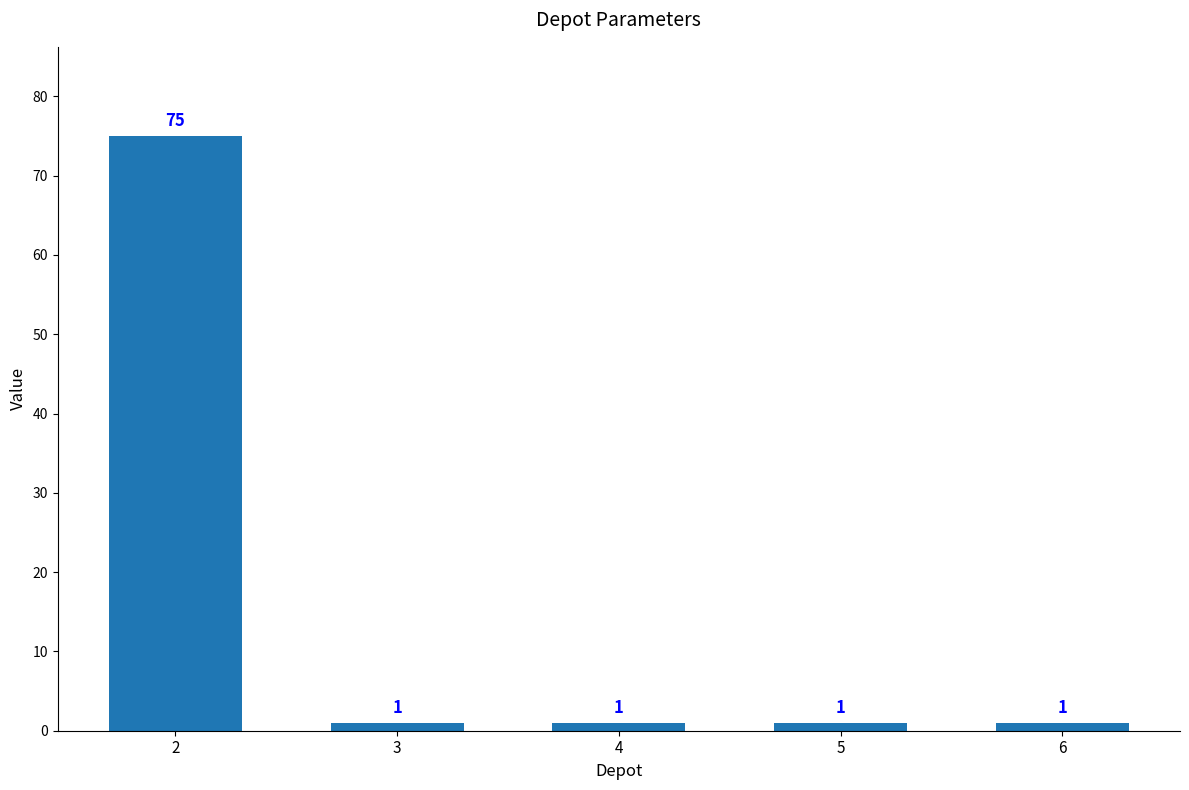

Approximately how many times larger is the value at 5 compared to 4?

1.0